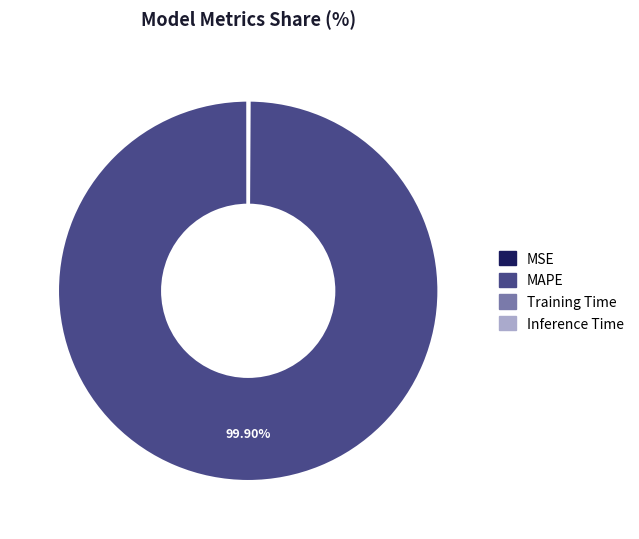

Which category accounts for the majority?

MAPE